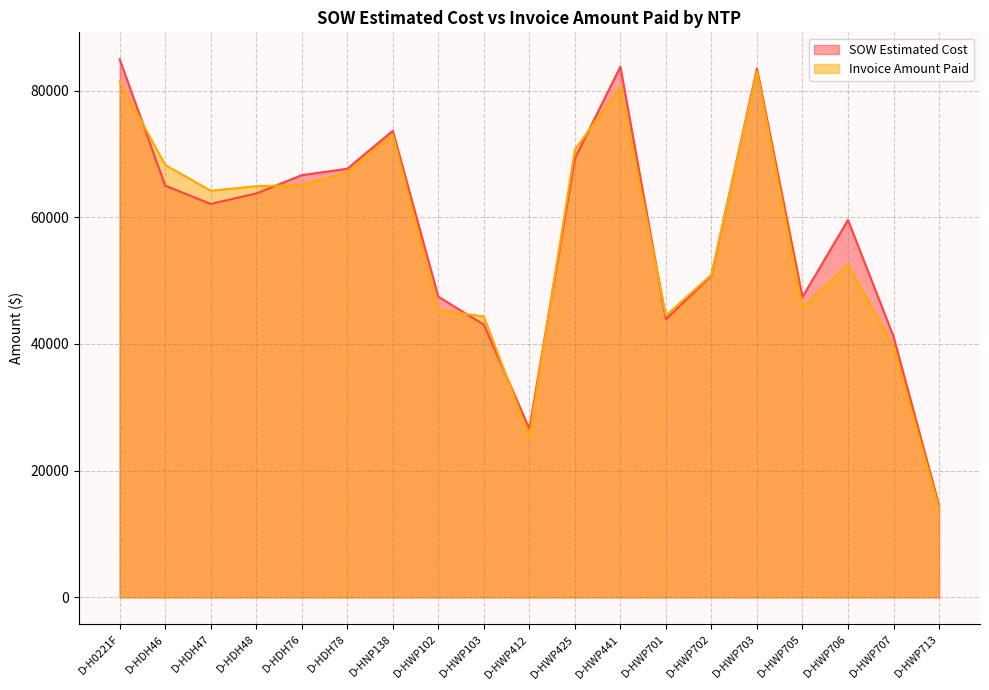

The value of Invoice Amount Paid at D-HWP412 is 37511.5. True or false?

False